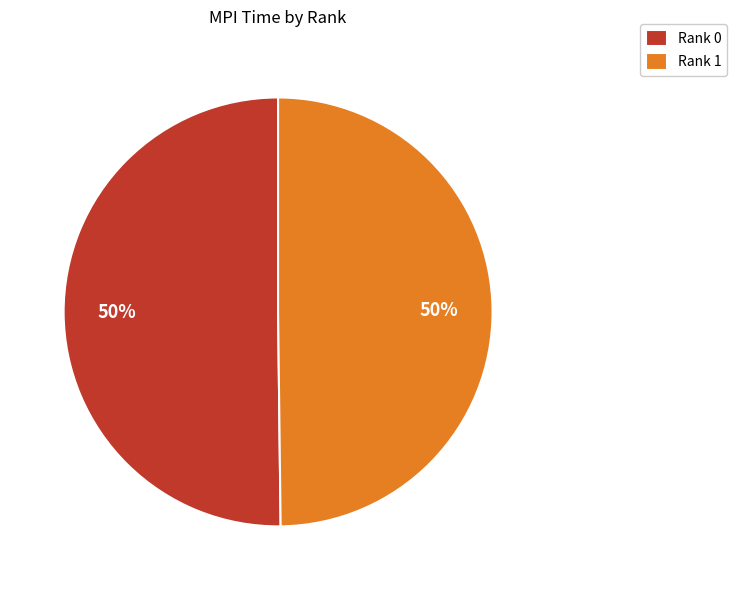

To the nearest percent, what is the average slice percentage?

50%